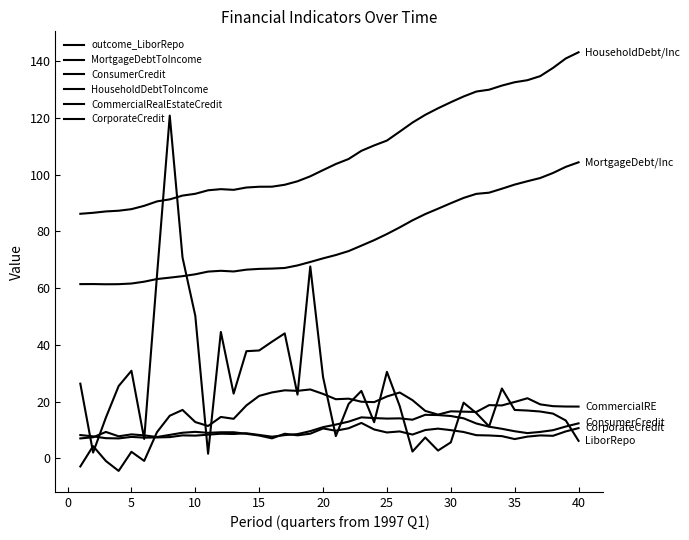

How many lines are shown in the chart?

6